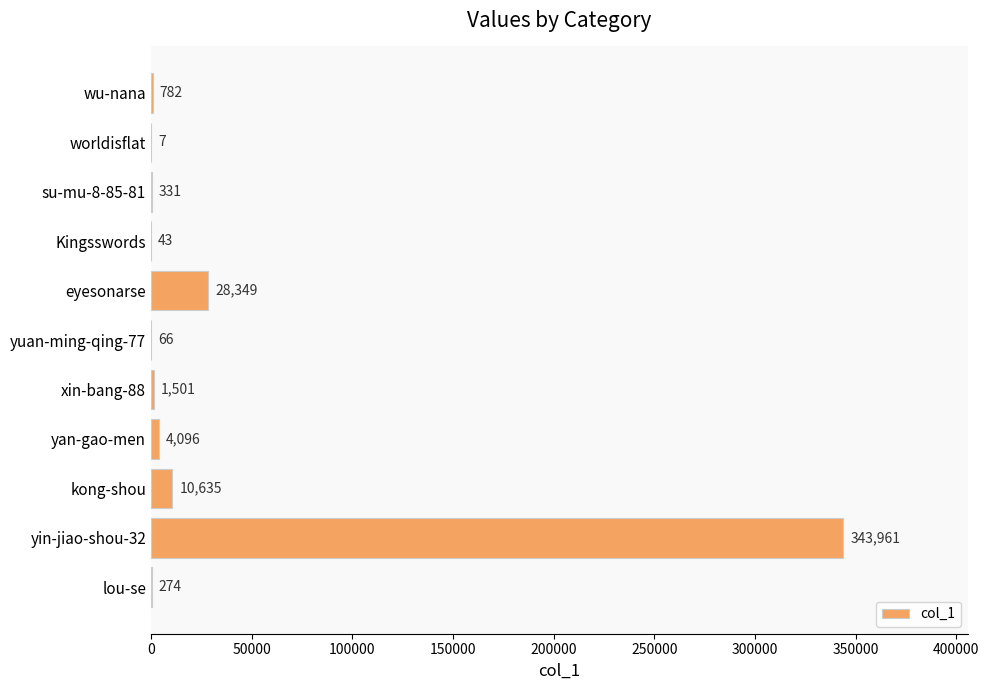

Is it true that the value at xin-bang-88 is 1501?

True